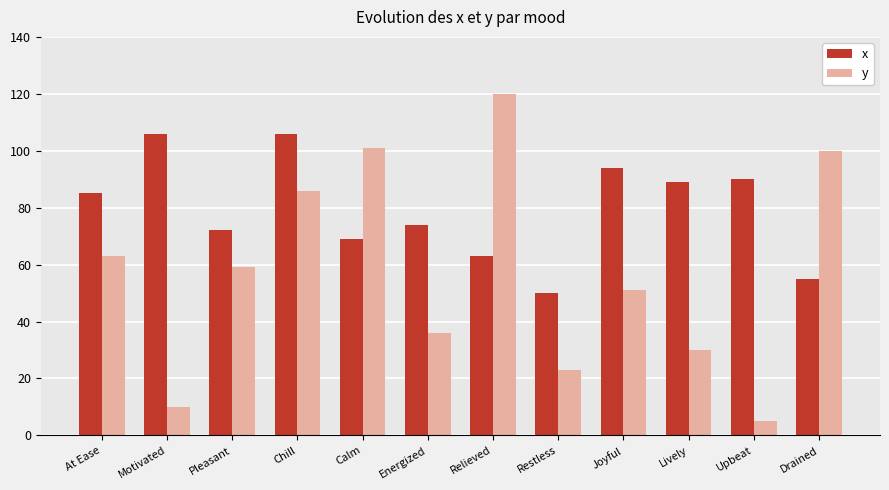

At which category is the sum across all series the highest?

Chill